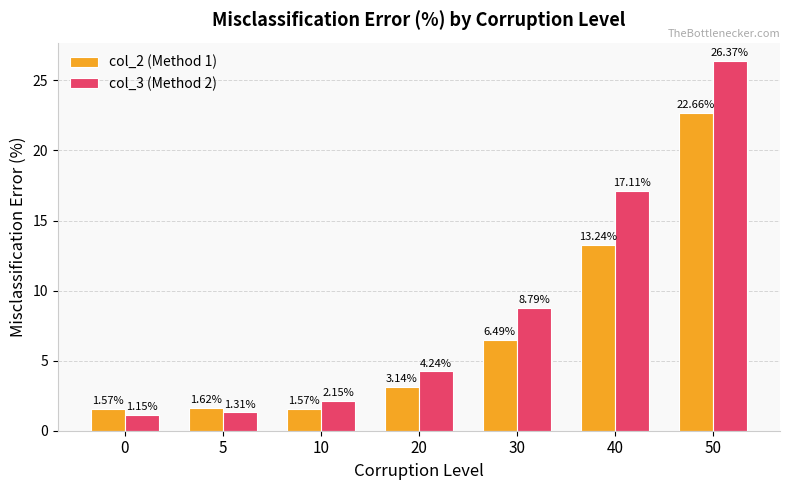

What is the sum of the col_3 (Method 2) values at 0 and 50?

27.5